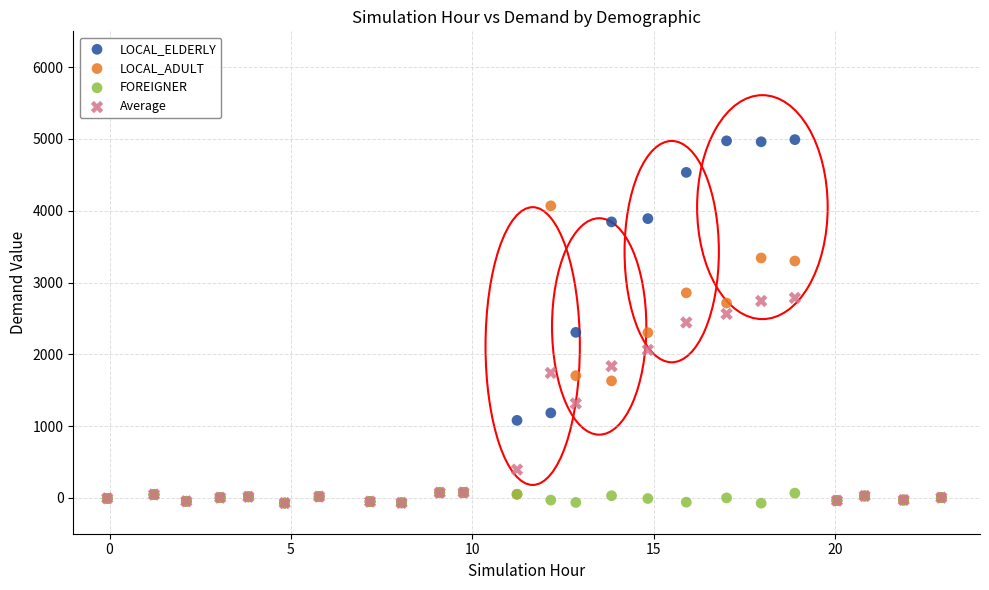

Which series contains the highest Y value?

LOCAL_ELDERLY